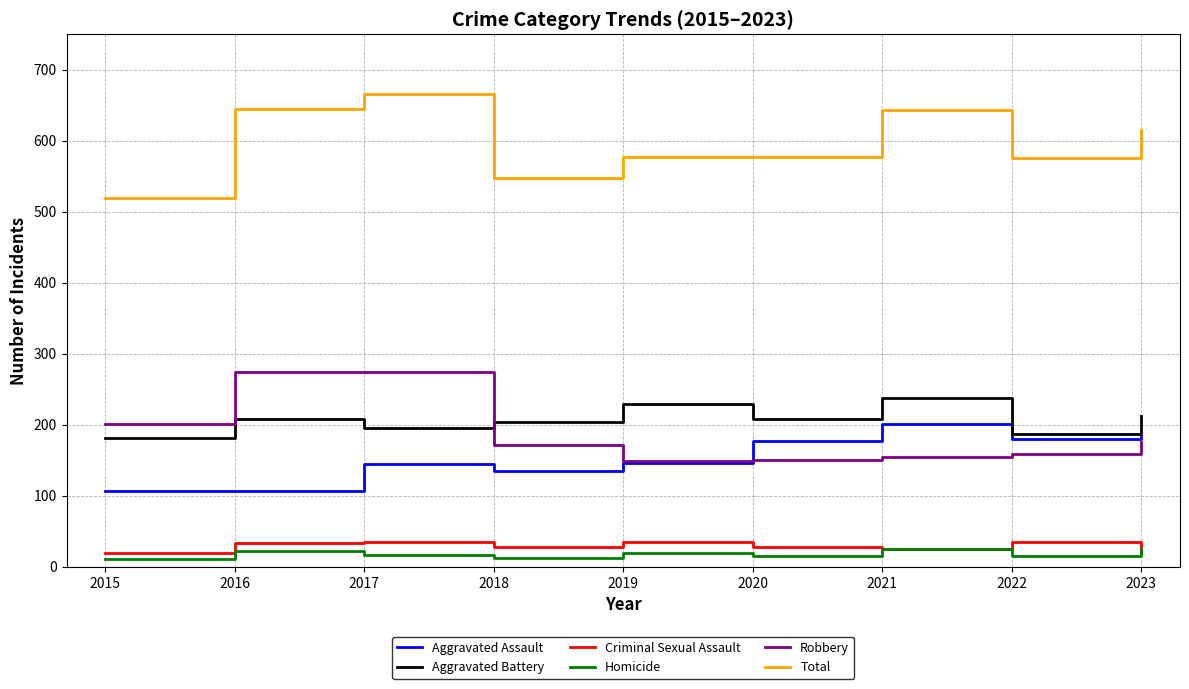

What is the minimum value for Aggravated Assault?

107